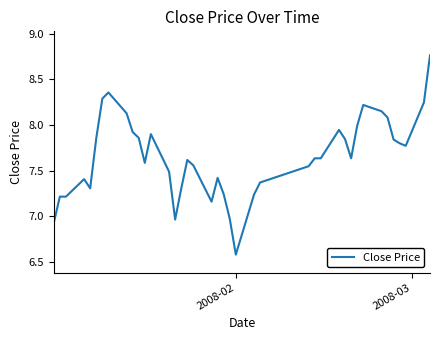

What is the minimum value shown in the chart?

6.6